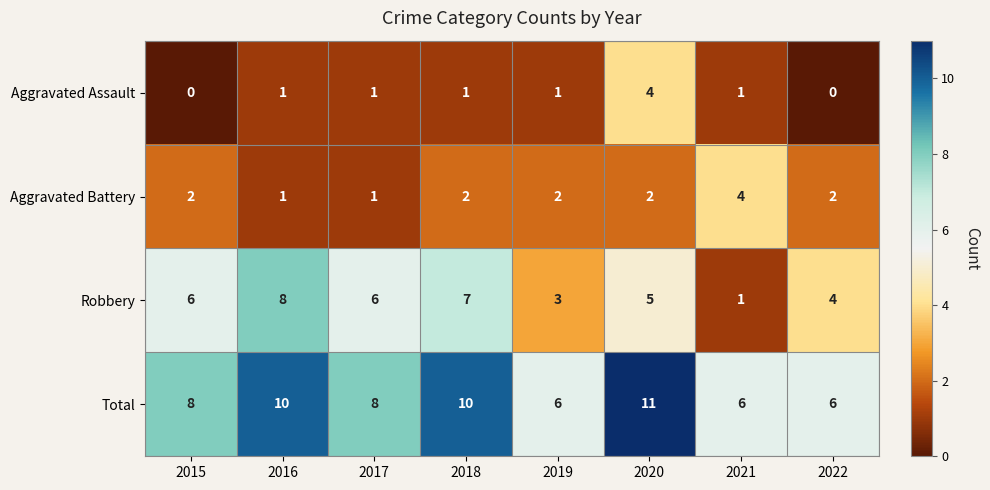

What is the average value of the Robbery series?

5